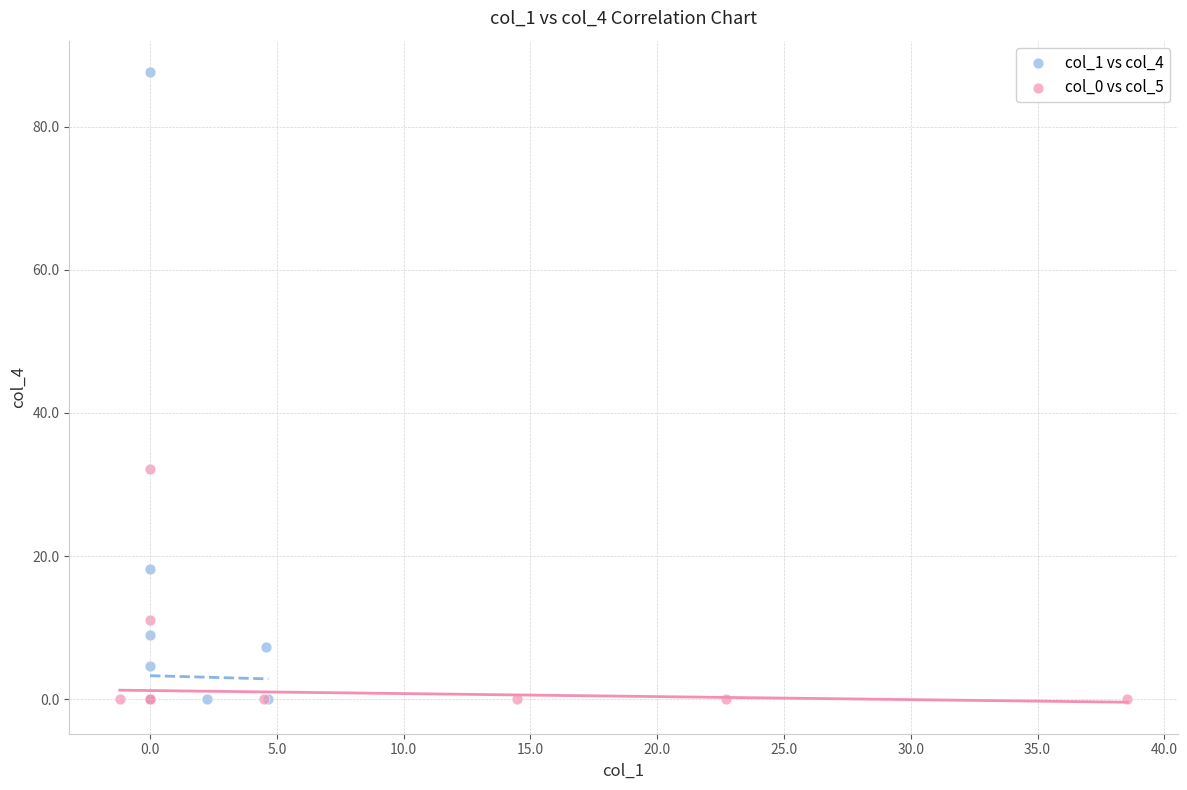

Which series has the widest spread of Y values?

col_1 vs col_4